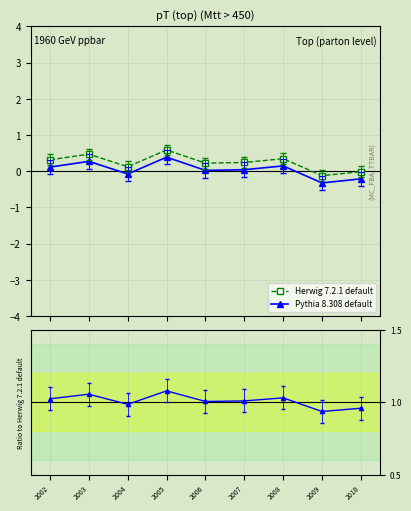

At which label does Pythia 8.308 default first exceed 1?

2002